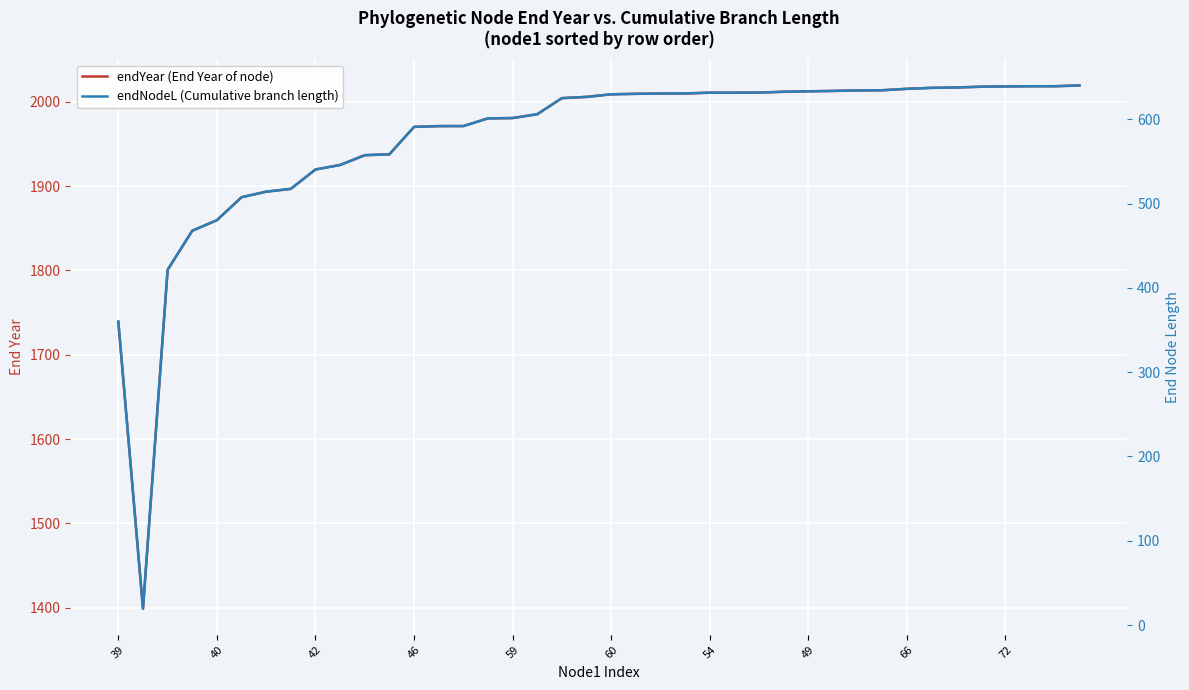

Rank the series by their maximum value, from lowest to highest.

endNodeL (Cumulative branch length), endYear (End Year of node)